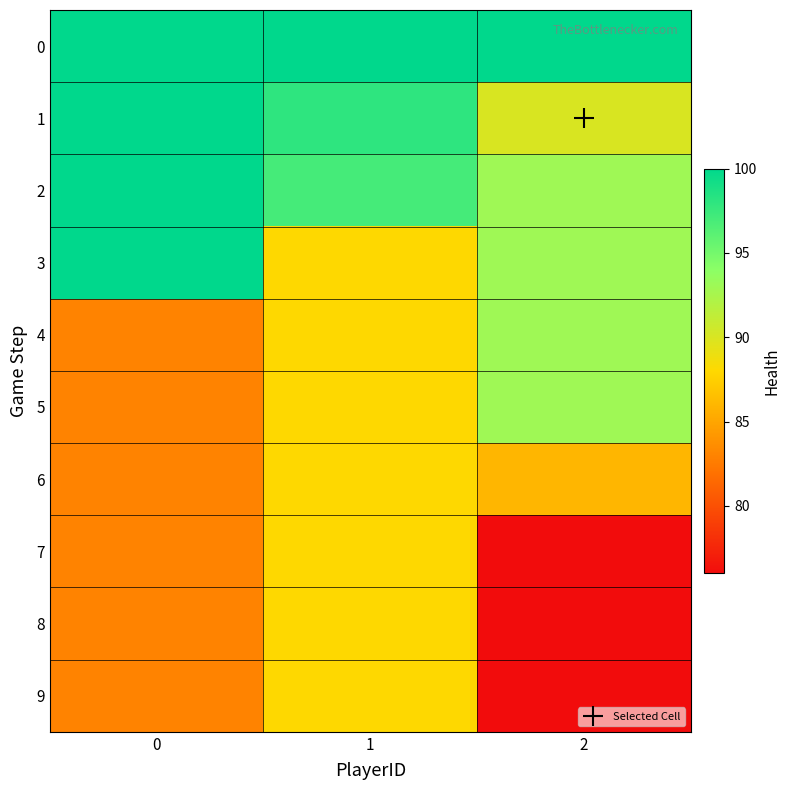

At which category is the sum across all series the highest?

1